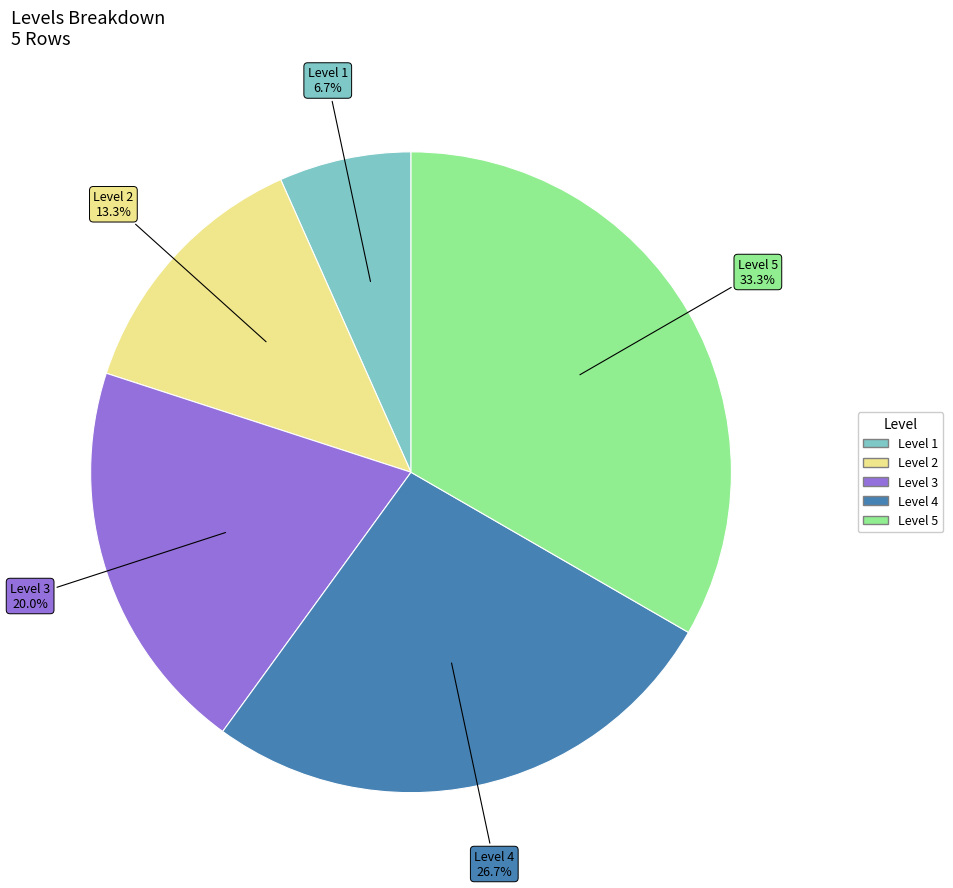

Is there a majority slice in this chart?

No